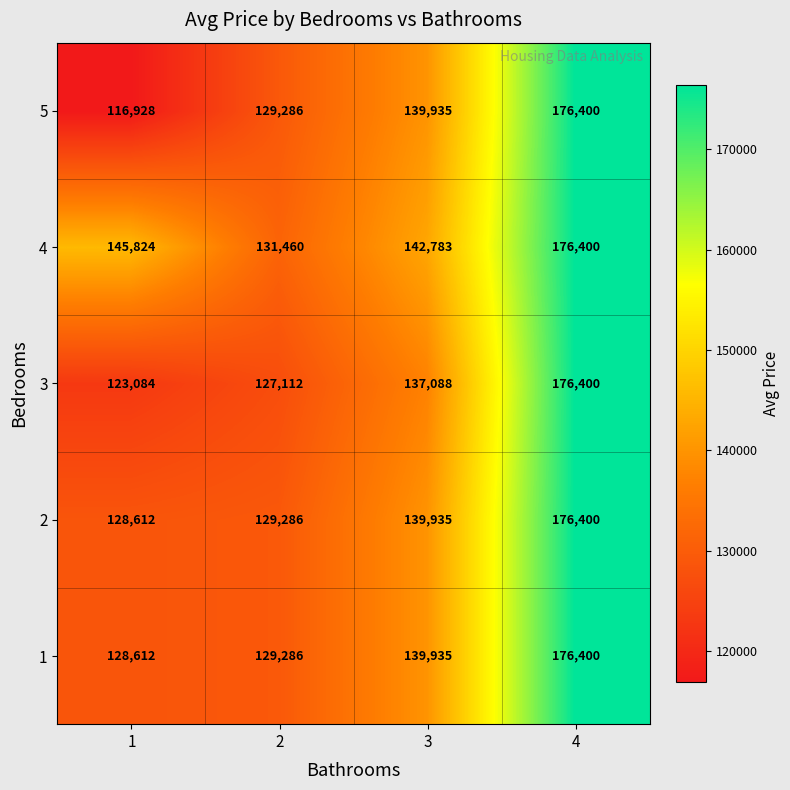

What is the smallest value displayed?

116928